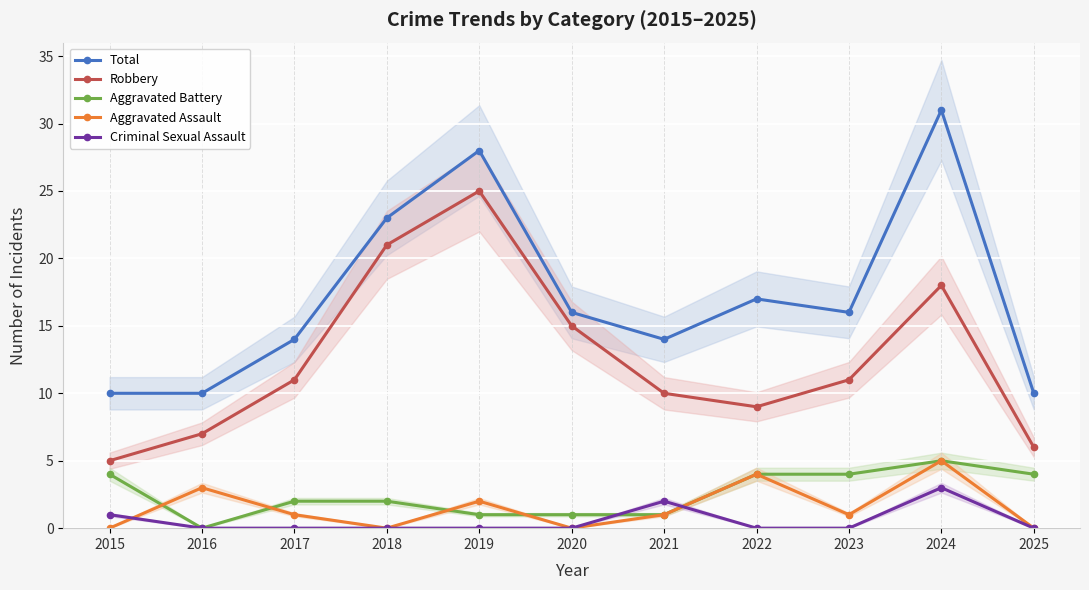

Where is the first local minimum for Aggravated Assault?

2018